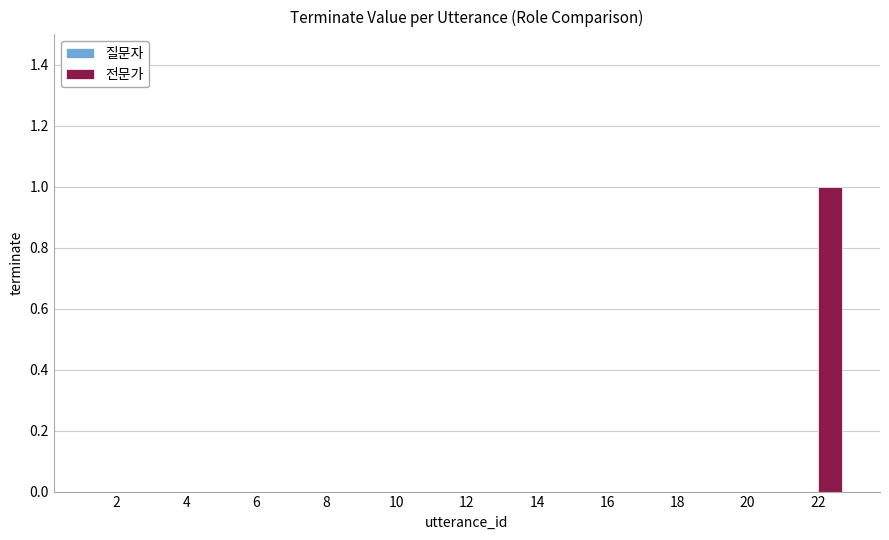

The chart shows a value of -1 at 8. True or false?

False